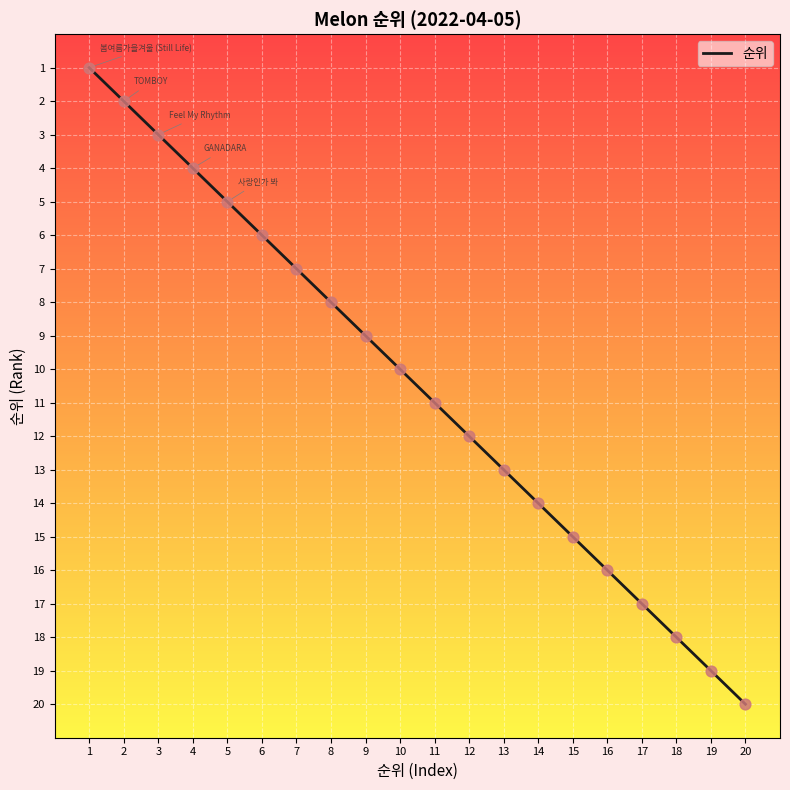

What is the ratio of the value at 3 to the value at 19?

0.2